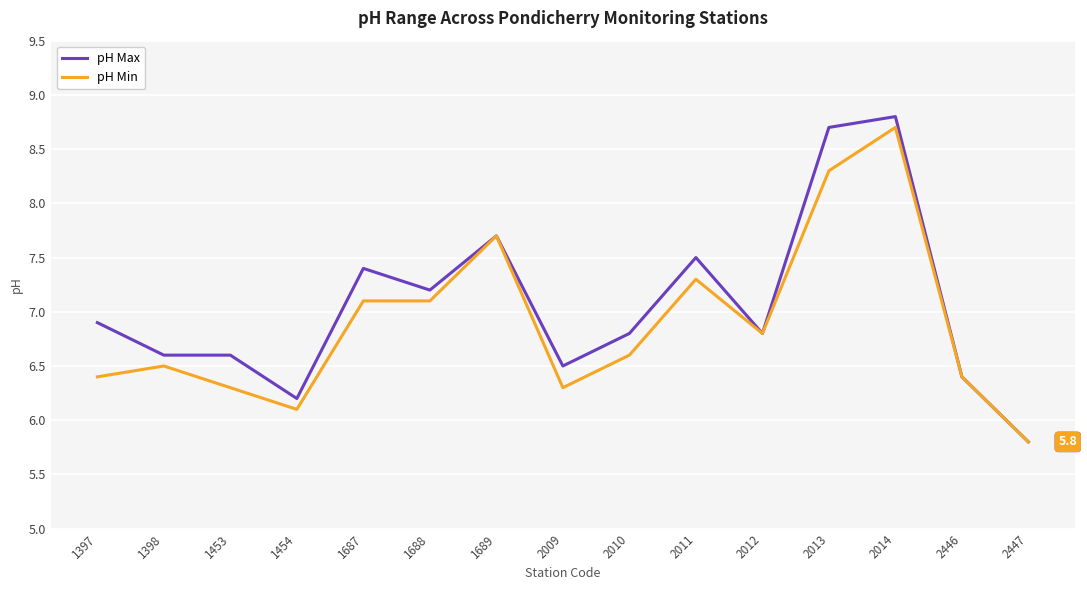

At how many categories does at least one series exceed 7?

6